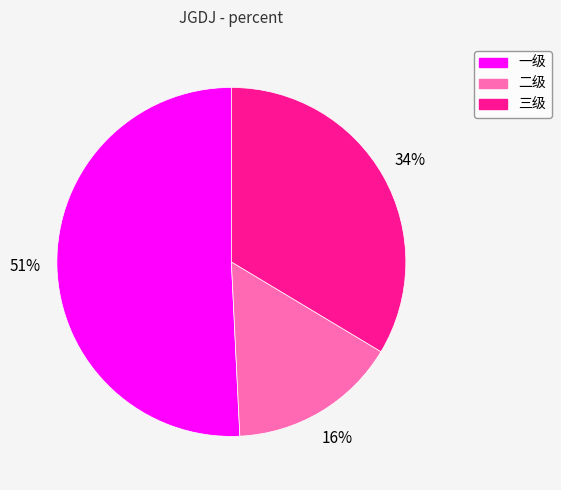

Which slice is the smallest?

二级